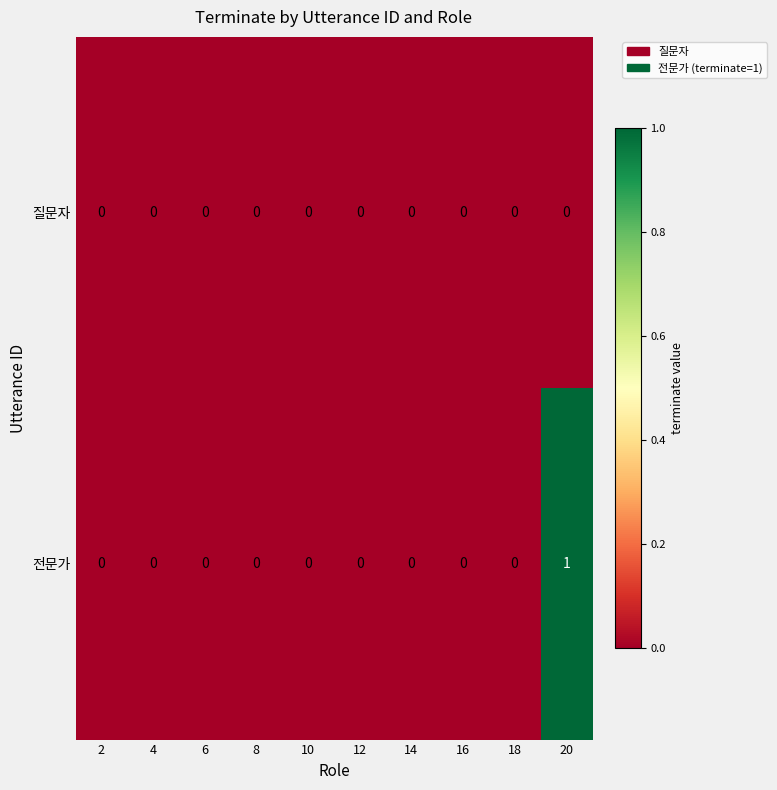

Rank the series at 20 from lowest to highest value.

질문자, 전문가